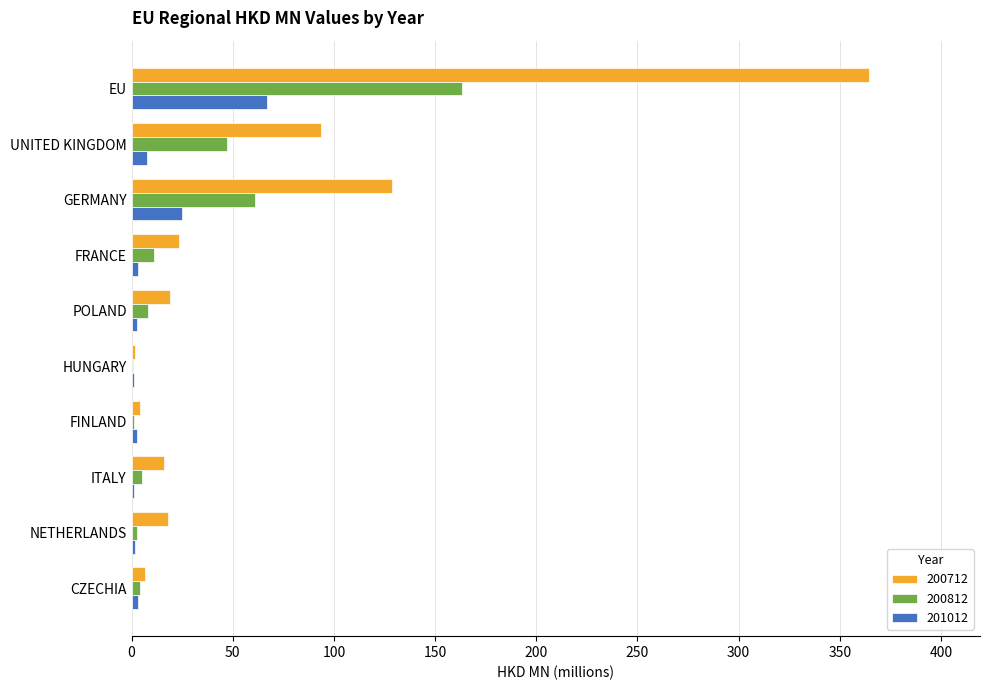

The value of 200812 at GERMANY is 60.9. True or false?

True